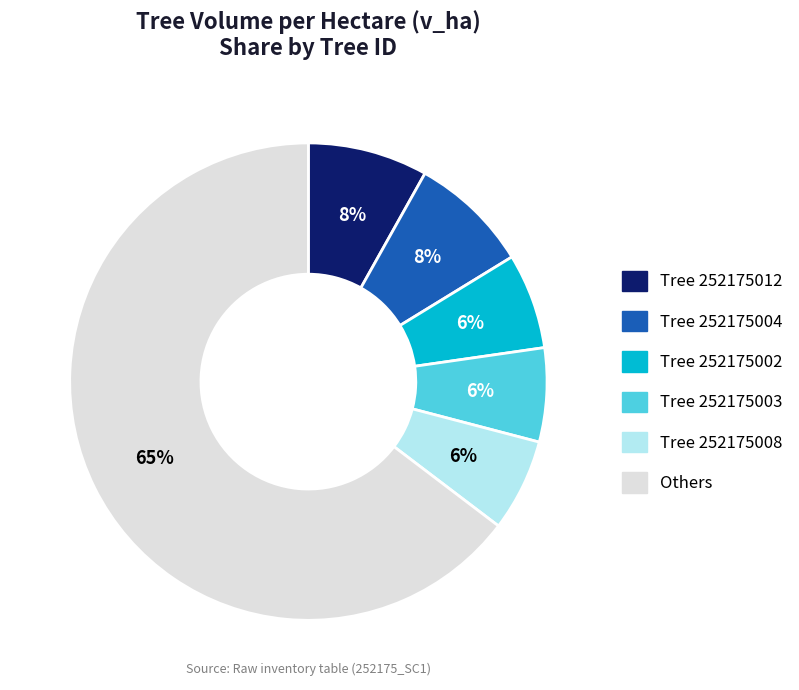

How many segments does this pie chart have?

6